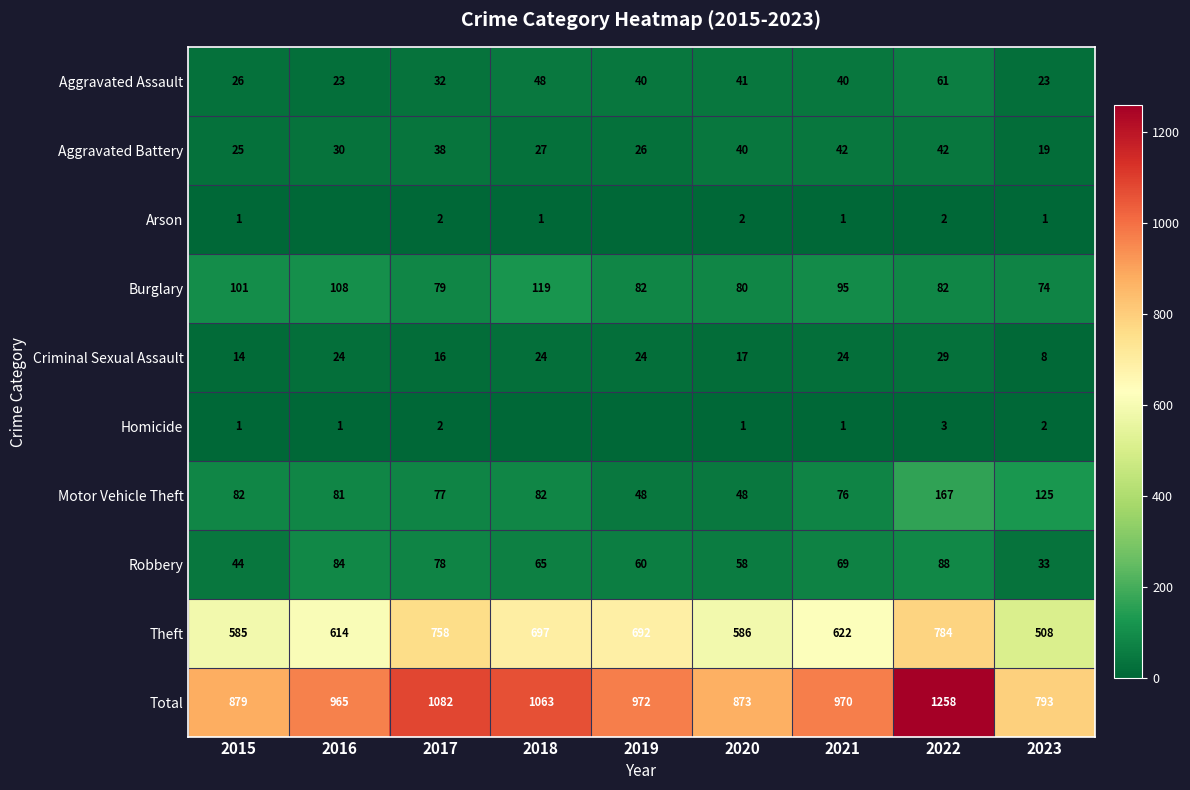

What is the spread (max minus min) of values at 2015?

878